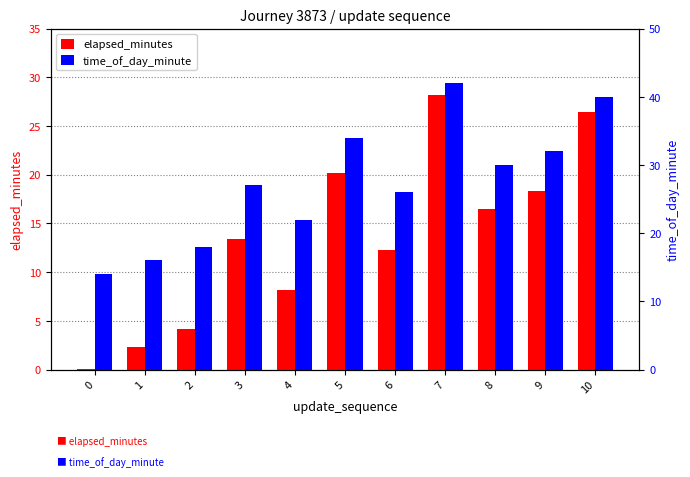

Rank the series by their maximum value, from highest to lowest.

time_of_day_minute, elapsed_minutes